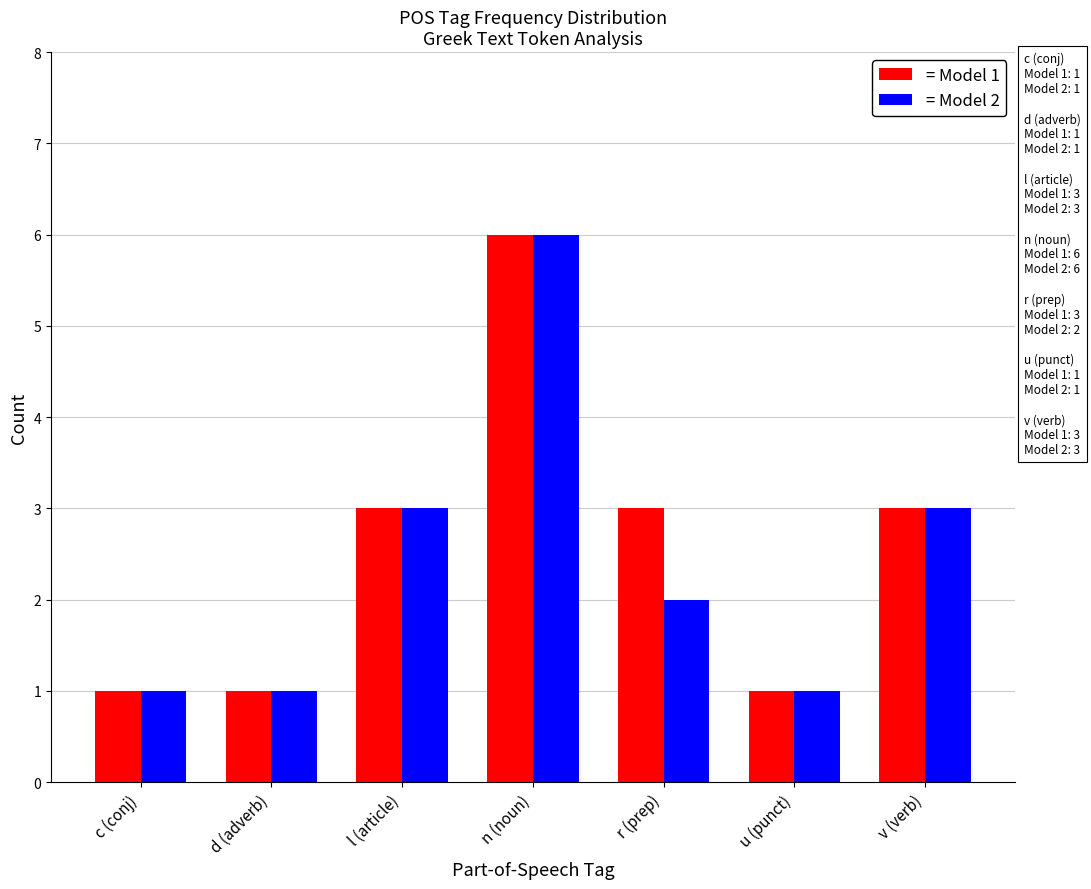

Is the value of = Model 1 at v (verb) greater than the value of = Model 2 at c (conj)?

Yes